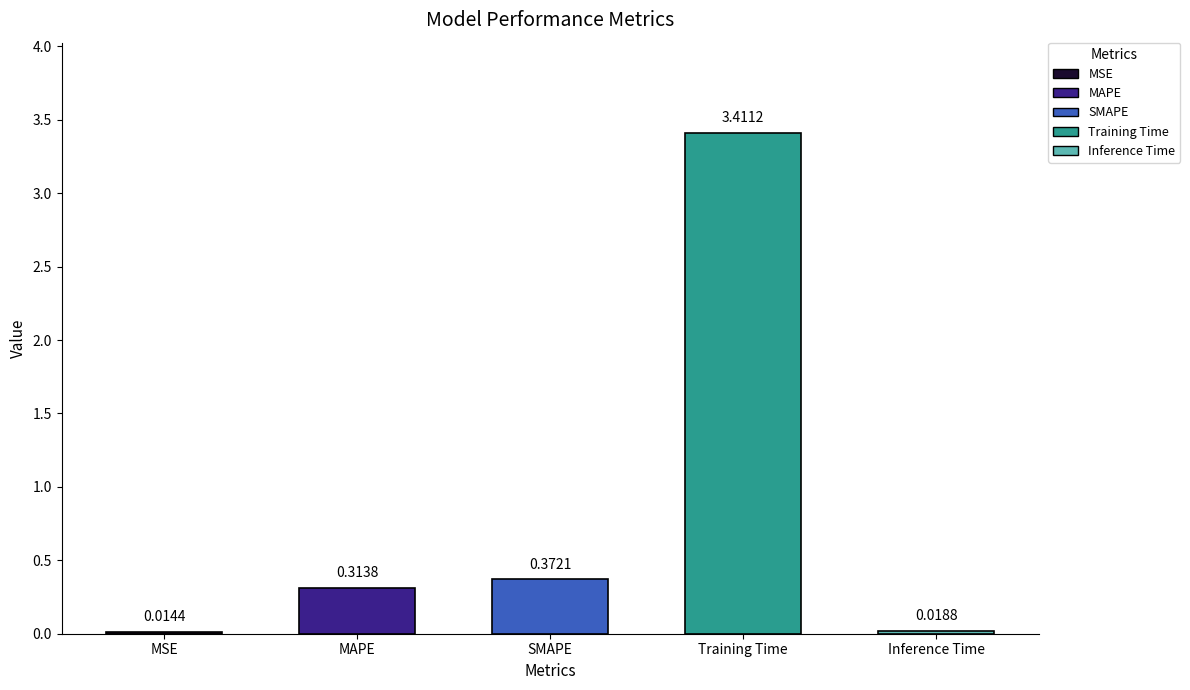

Rank the categories by value from highest to lowest.

Training Time, SMAPE, MAPE, Inference Time, MSE